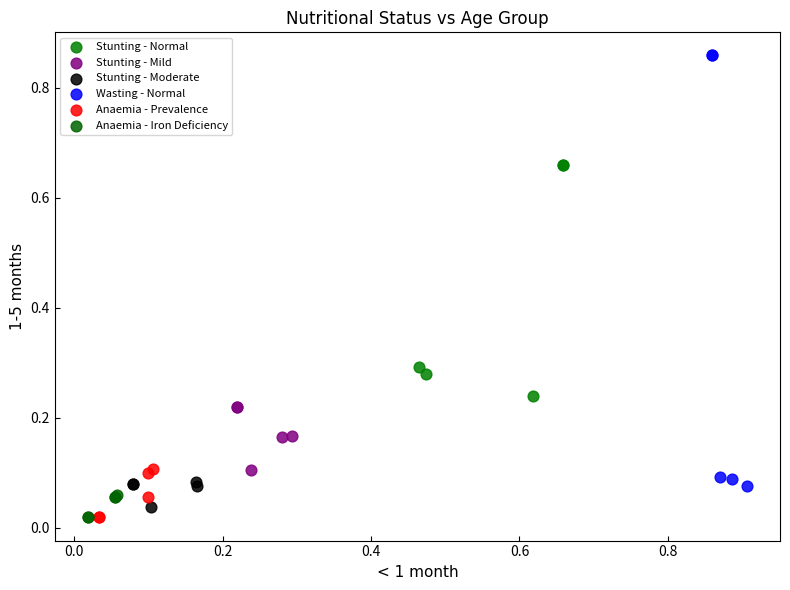

Which series has the widest spread of Y values?

Wasting - Normal